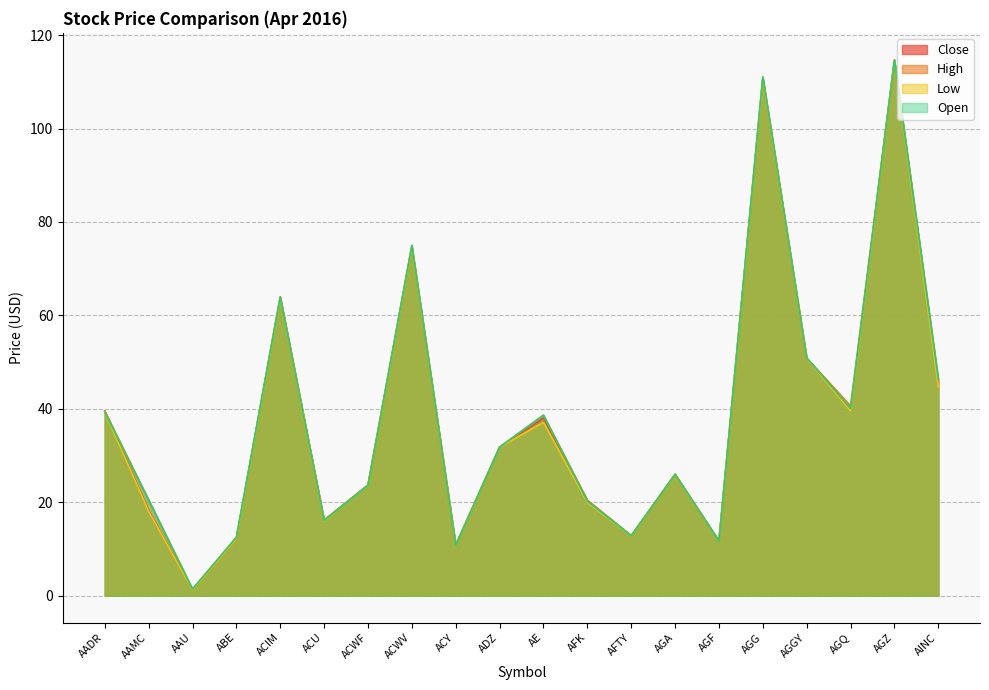

True or false: Open and Low cross at least once.

False